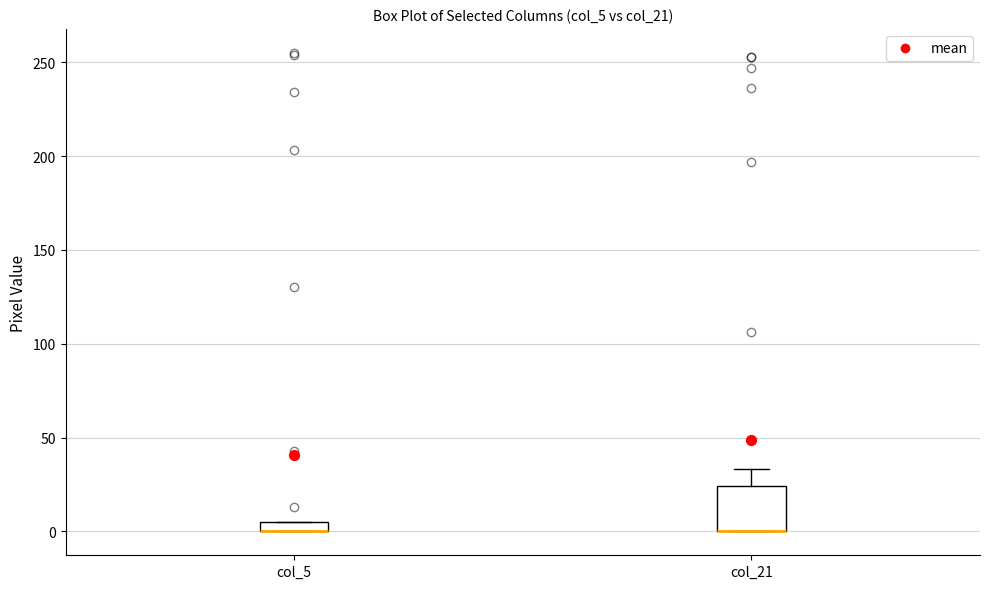

Which box is the tallest, from its lower edge to its upper edge?

col_21